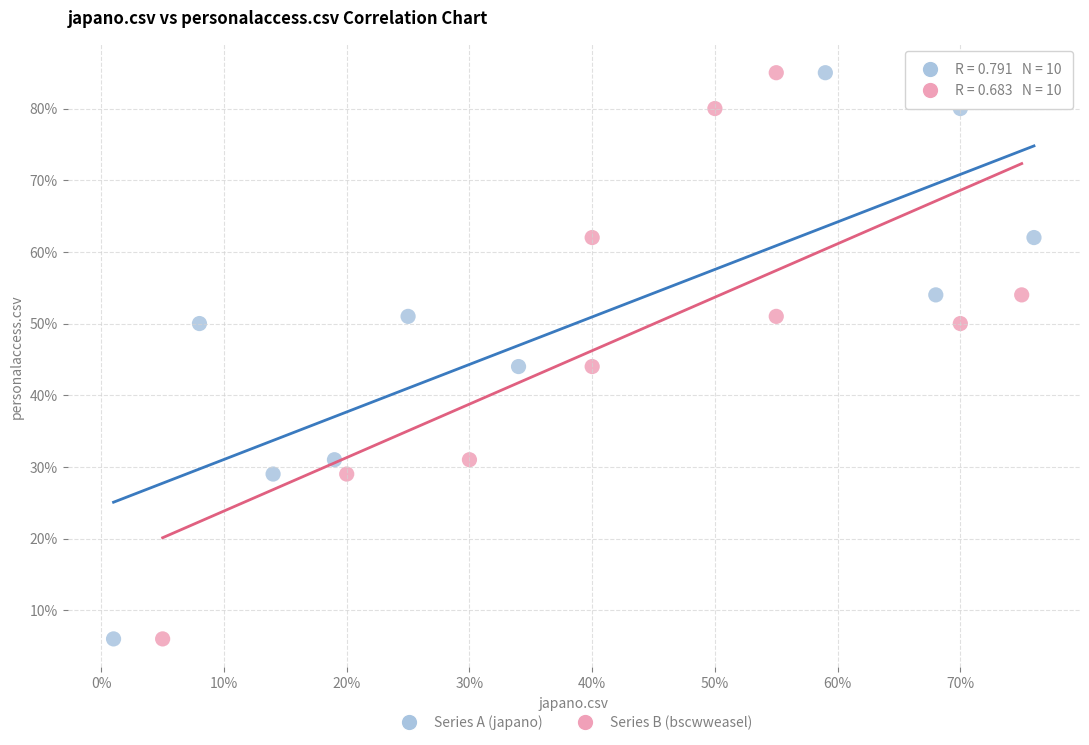

What are all the series names shown in the legend?

Series A (japano), Series B (bscwweasel)